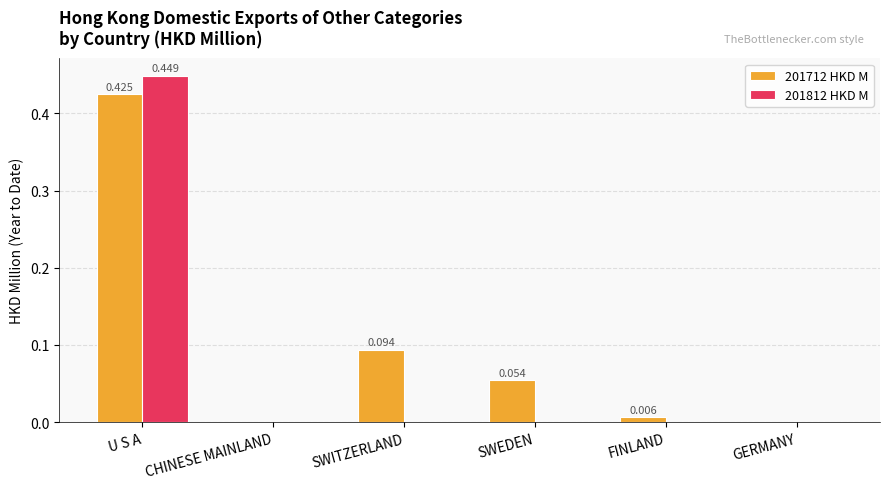

At which category is the sum across all series the highest?

U S A